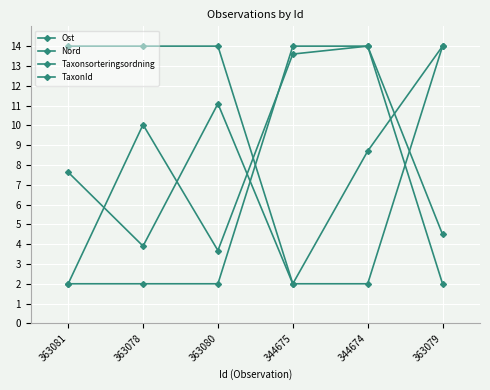

Count the number of categories in the chart.

6